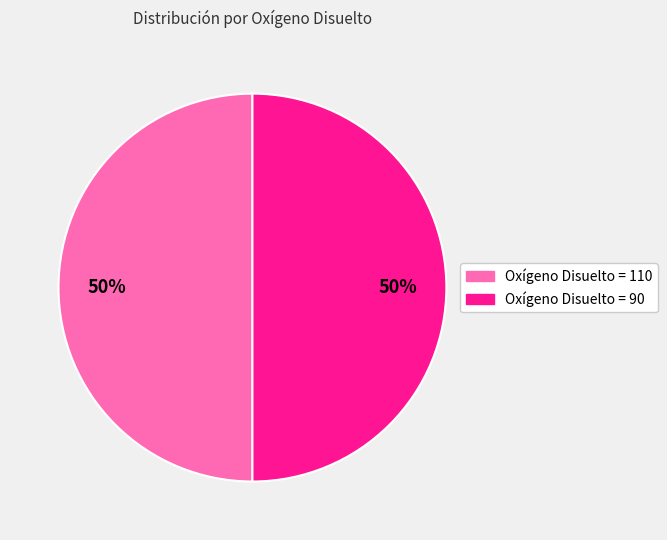

To the nearest percent, what is the average slice percentage?

50%